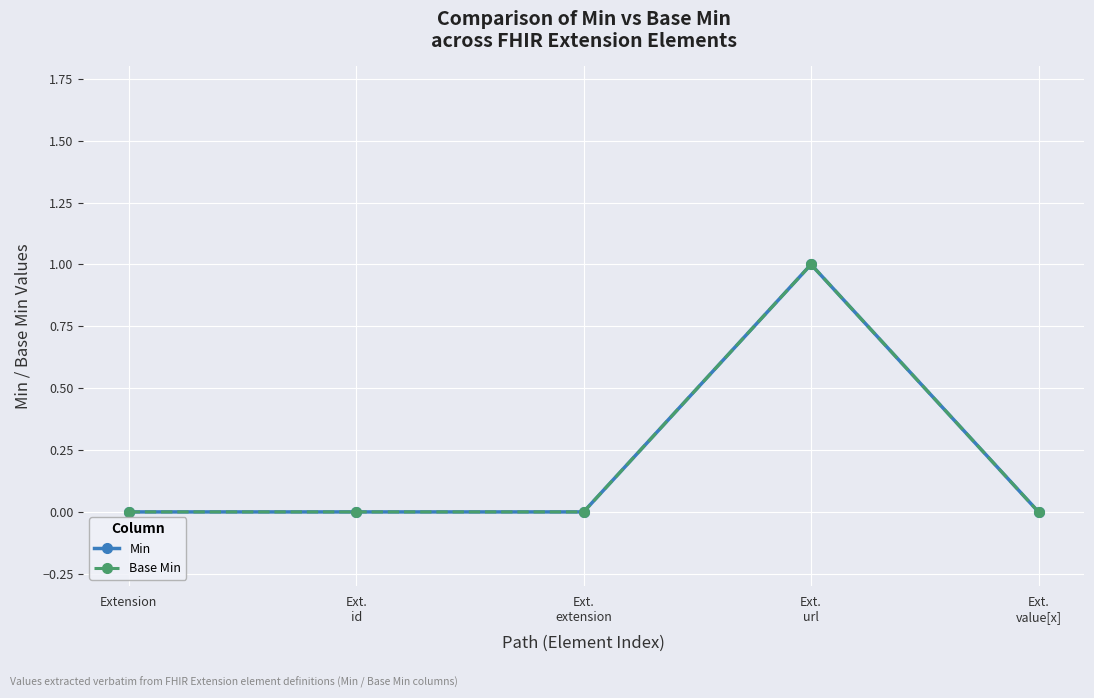

At which category is the sum across all series the highest?

Ext.
url